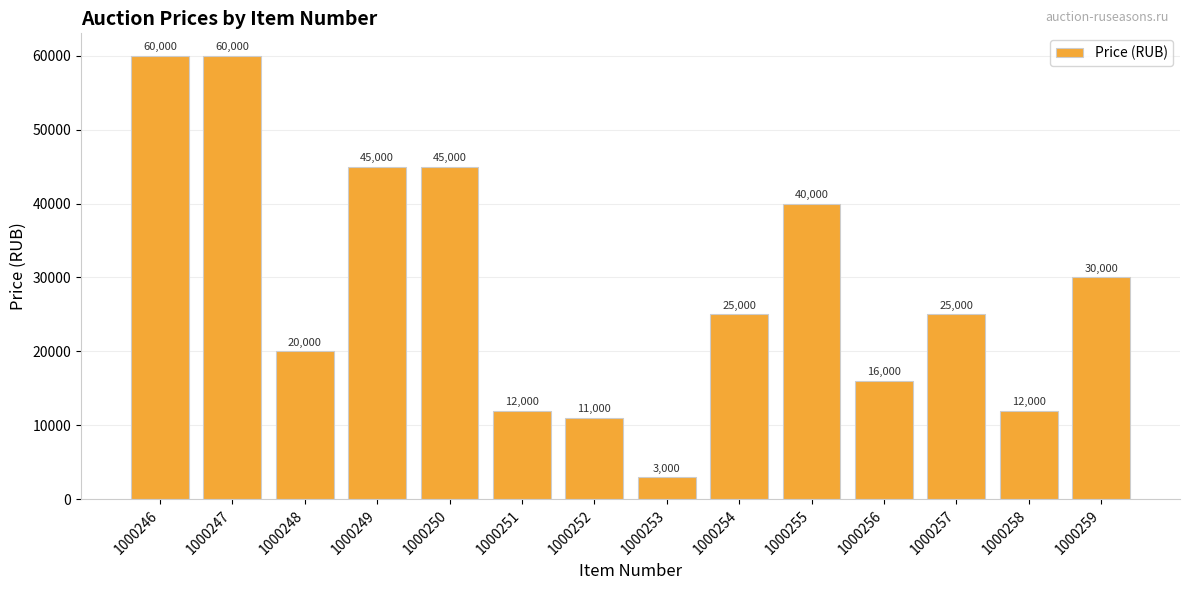

What is the sum of all values?

404000